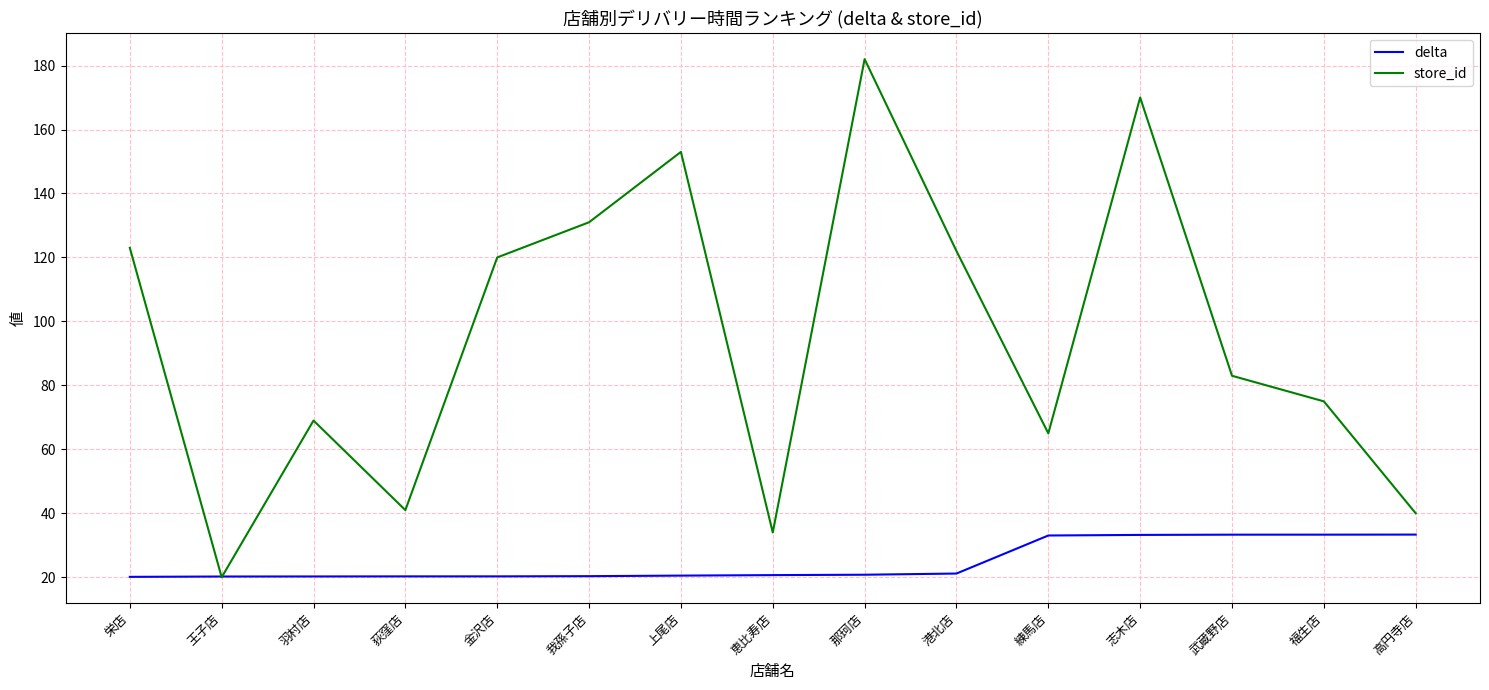

List the series in order of their overall mean, highest first.

store_id, delta